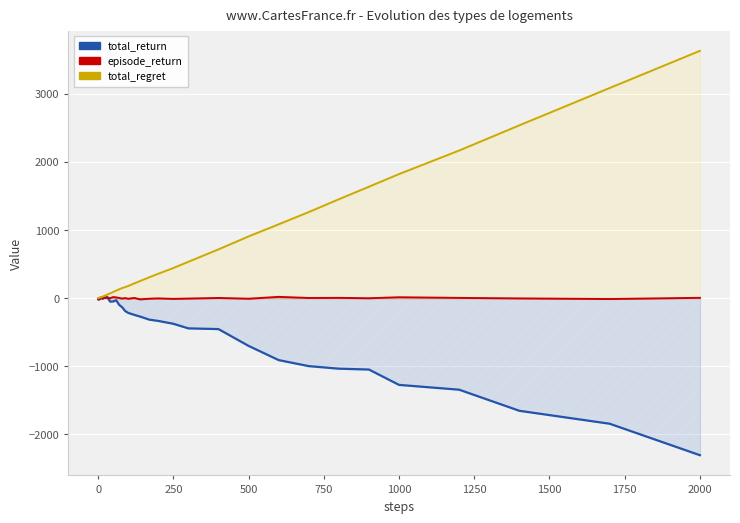

Reading left to right, what are all the values shown in this chart?

total_return: -17.9	-14.8	-14.6	-13.5	-15.1	-17.5	-11.0	-9.1	-0.5	3.8	9.4	-0.0	-4.1	6.4	4.8	18.2	-51.1	-49.3	-31.2	-98.6	-134.8	-190.0	-216.8	-245.7	-271.4	-316.0	-334.9	-376.8	-444.2	-454.7	-701.4	-910.1	-998.7	-1036.2	-1048.7	-1274.3	-1344.9	-1654.8	-1844.6	-2307.0
episode_return: -17.9	3.1	0.3	1.1	-1.6	-2.4	6.6	1.9	8.6	4.3	4.5	-9.3	-3.3	12.3	2.4	7.7	-0.6	15.1	10.7	2.4	-7.2	0.6	-9.8	2.2	-18.7	-8.9	-4.4	-11.5	-6.8	2.2	-9.0	18.4	2.1	3.6	-1.9	12.6	3.3	-4.5	-13.5	4.5
total_regret: 2.0	2.0	4.0	6.0	8.0	10.0	10.0	10.0	12.0	14.0	18.0	20.0	26.0	32.0	42.0	52.0	70.0	90.0	110.0	130.0	148.0	162.0	178.0	216.0	252.0	306.0	358.0	442.0	534.0	716.0	906.0	1084.0	1264.0	1452.0	1636.0	1822.0	2168.0	2538.0	3086.0	3632.0